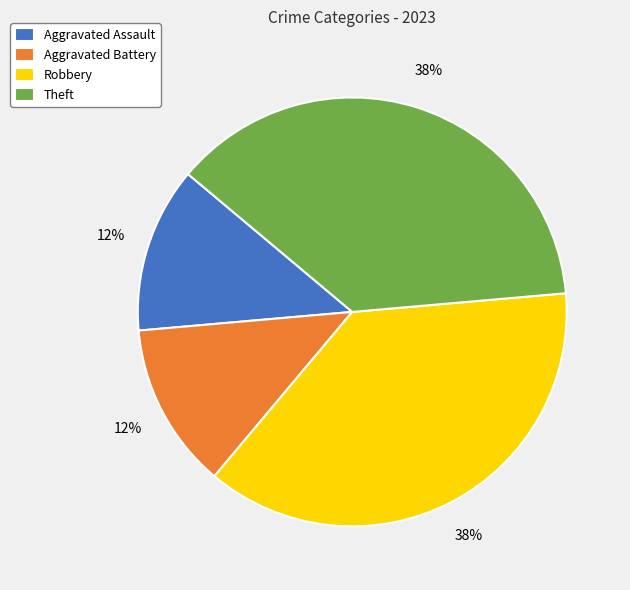

Is Theft the majority of the pie?

No